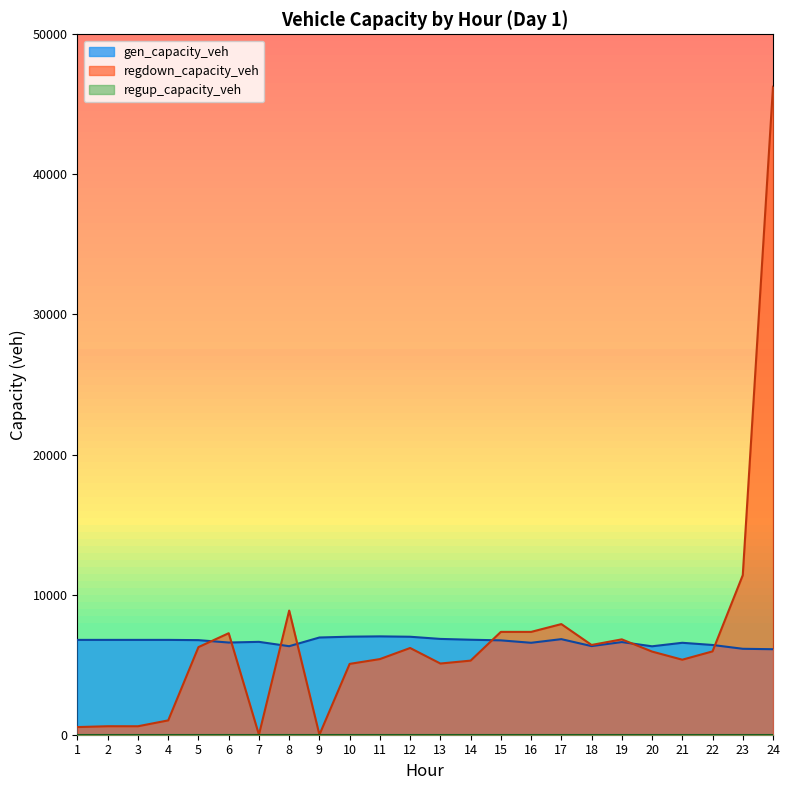

What is the difference between the maximum and second lowest values in the regdown_capacity_veh series?

46260.4